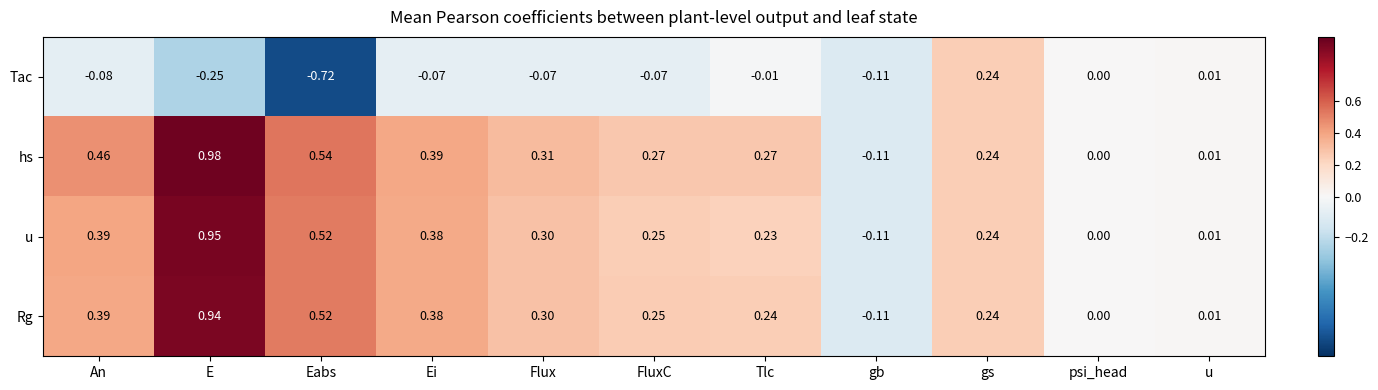

Where does the Rg series first go above 0?

An